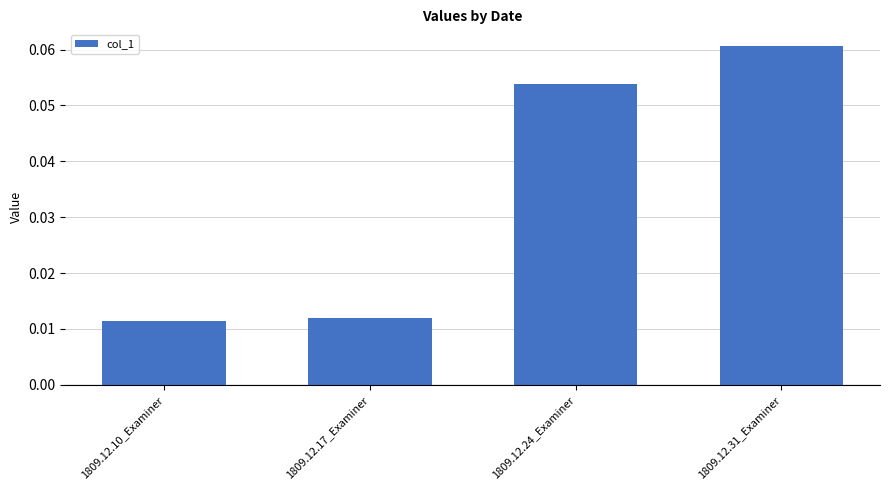

Does the chart contain stacked bars?

No